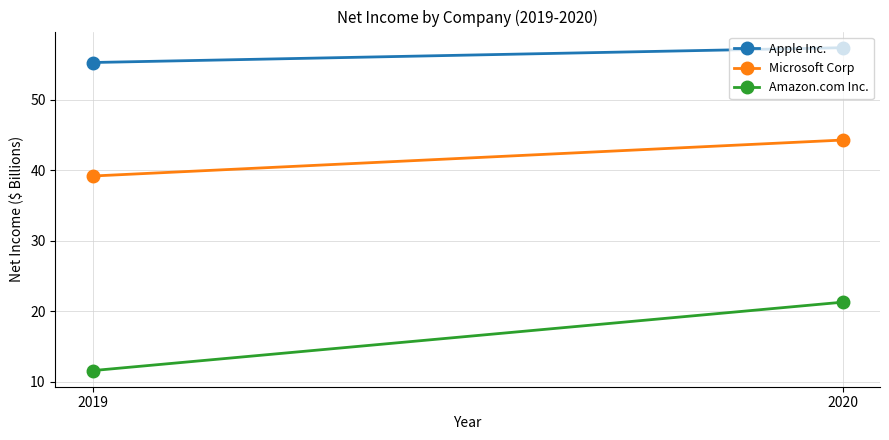

Is the value of Microsoft Corp at 2019 greater than the value of Amazon.com Inc. at 2019?

Yes